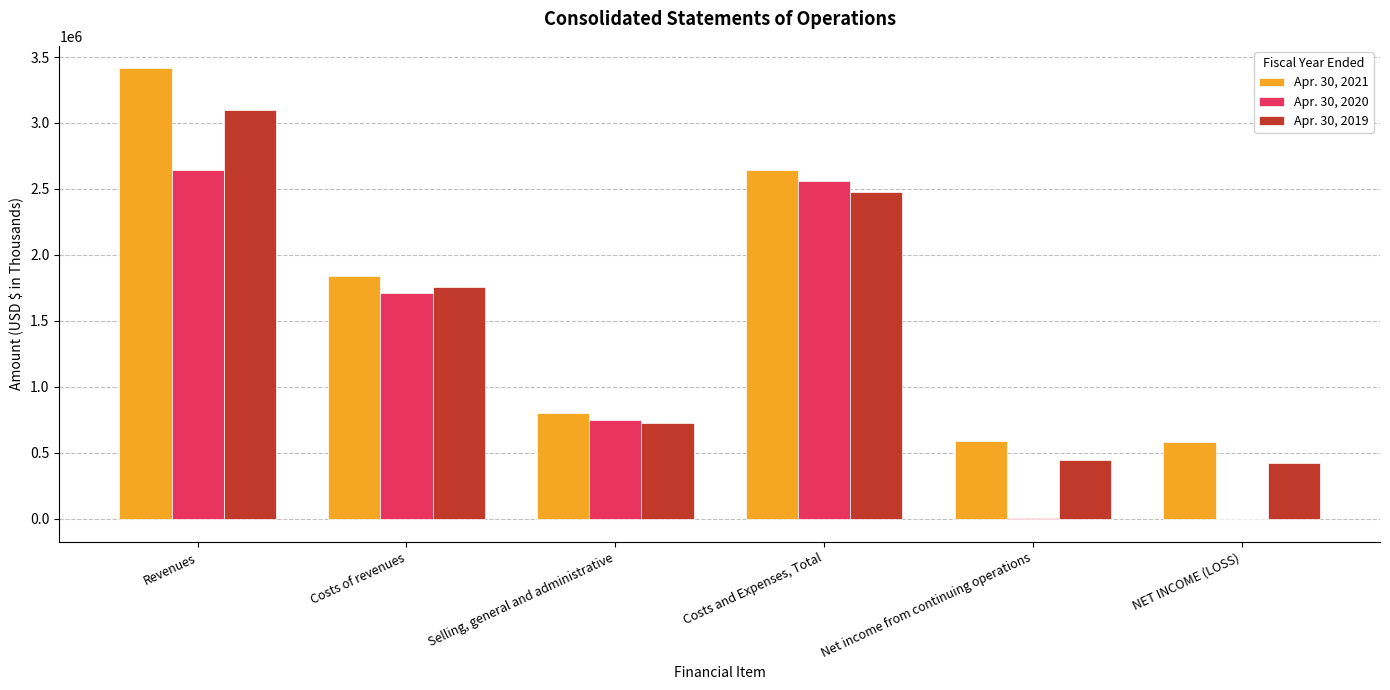

Is the value of Apr. 30, 2021 at Net income from continuing operations greater than the value of Apr. 30, 2019 at NET INCOME (LOSS)?

Yes